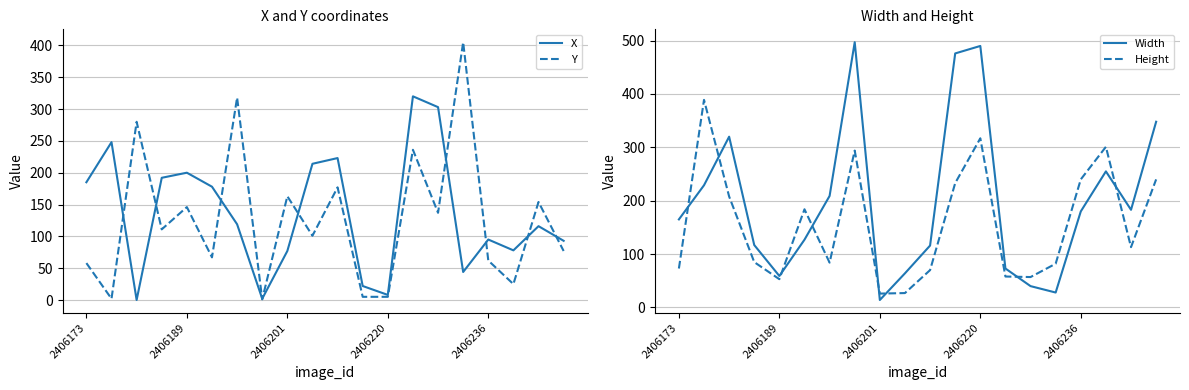

At which label does X first exceed 119?

2406173